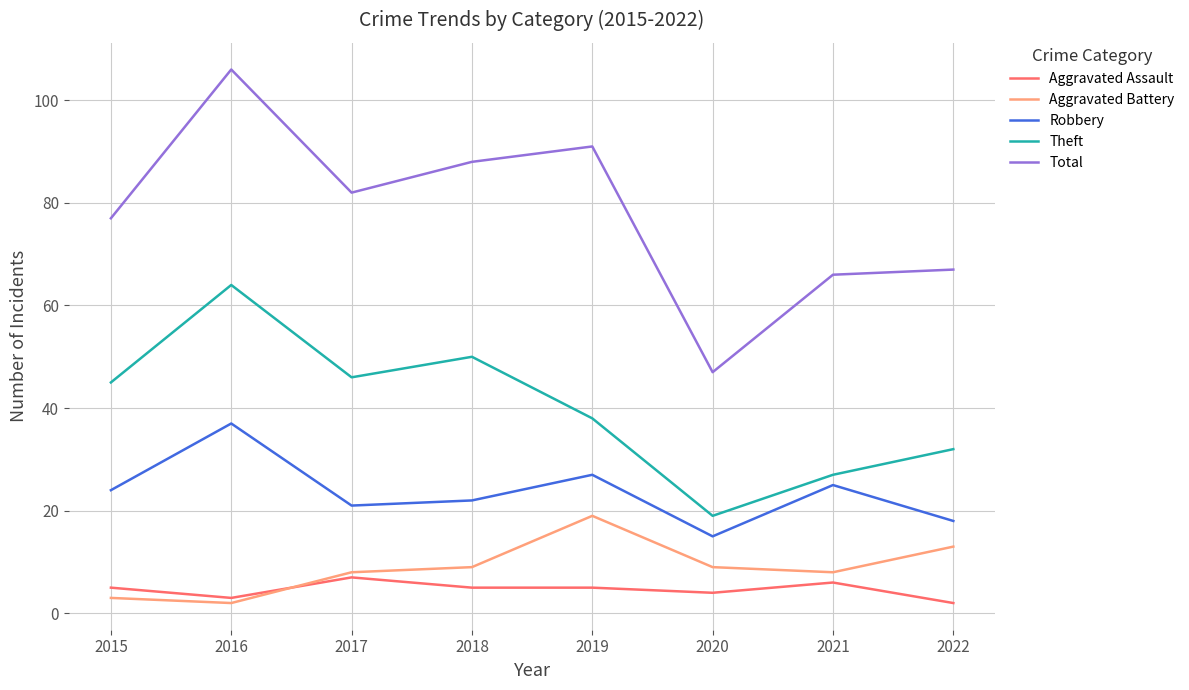

At which label does Total reach its peak?

2016